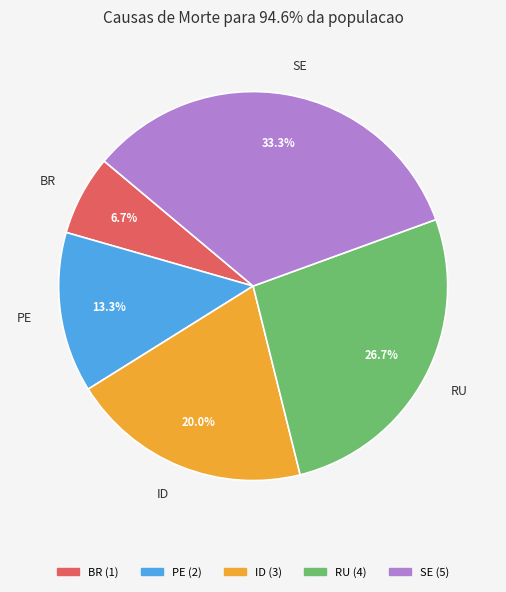

The ID slice represents 30% of the pie. True or false?

False